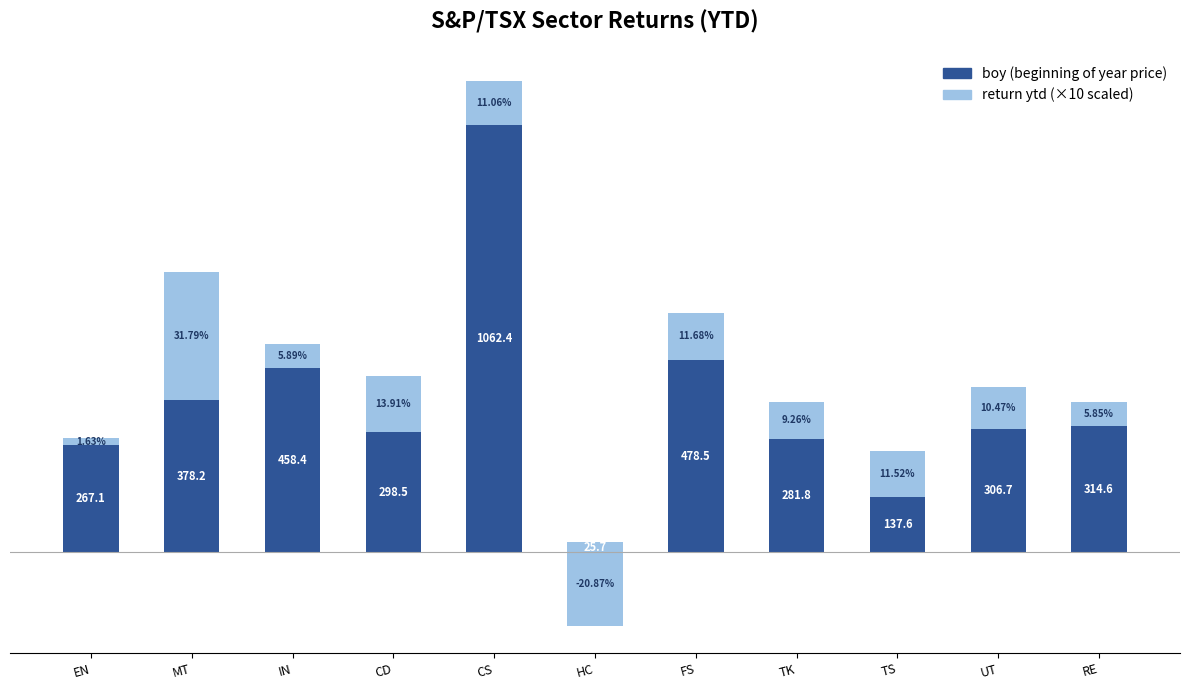

What is the highest value of the boy (beginning of year price) series?

1062.4